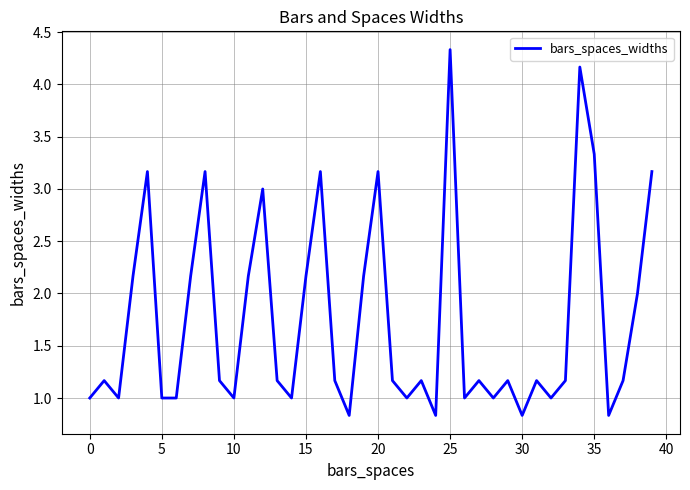

What is the smallest value displayed?

0.8